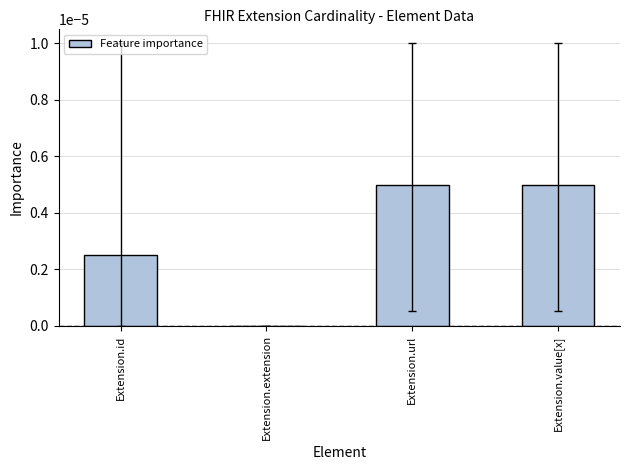

The value at Extension.value[x] is 0.0. True or false?

True